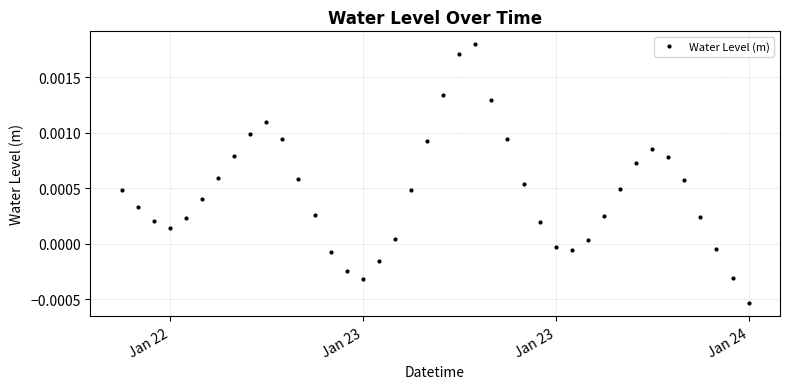

How many points are lower than both their immediate neighbors (excluding endpoints)?

3